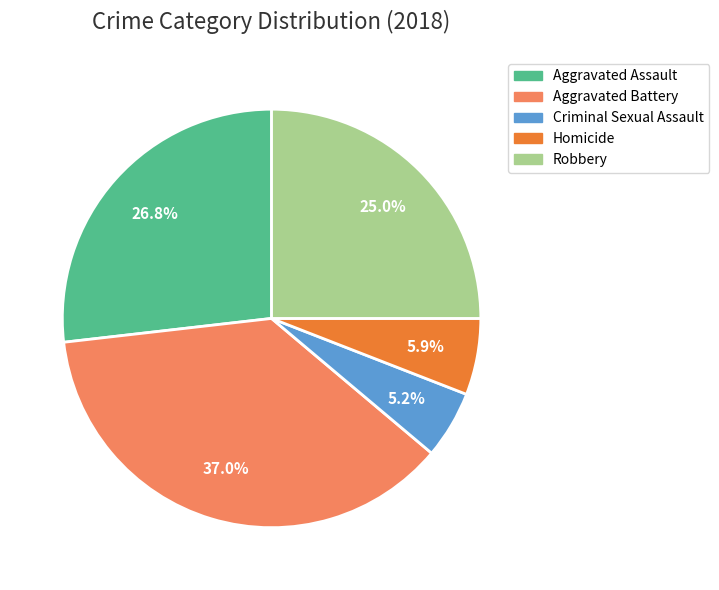

To the nearest percent, what is the average slice percentage?

20%